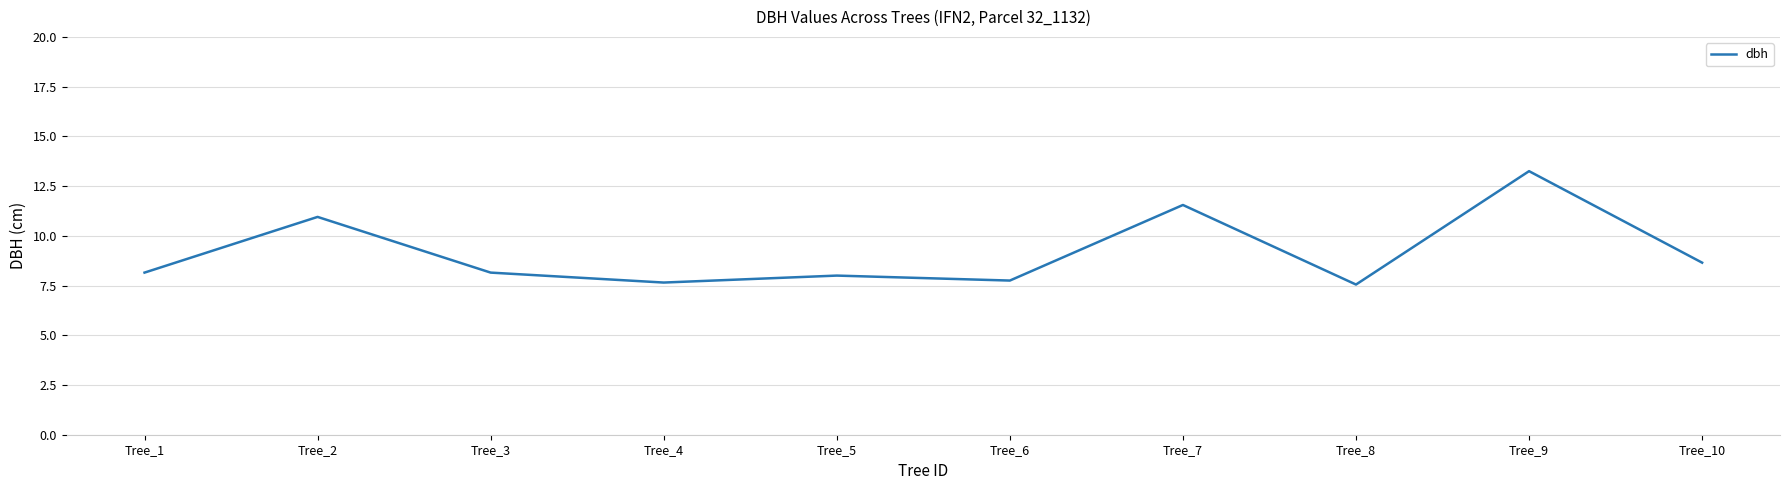

What is the difference between the values at Tree_7 and Tree_6?

3.8